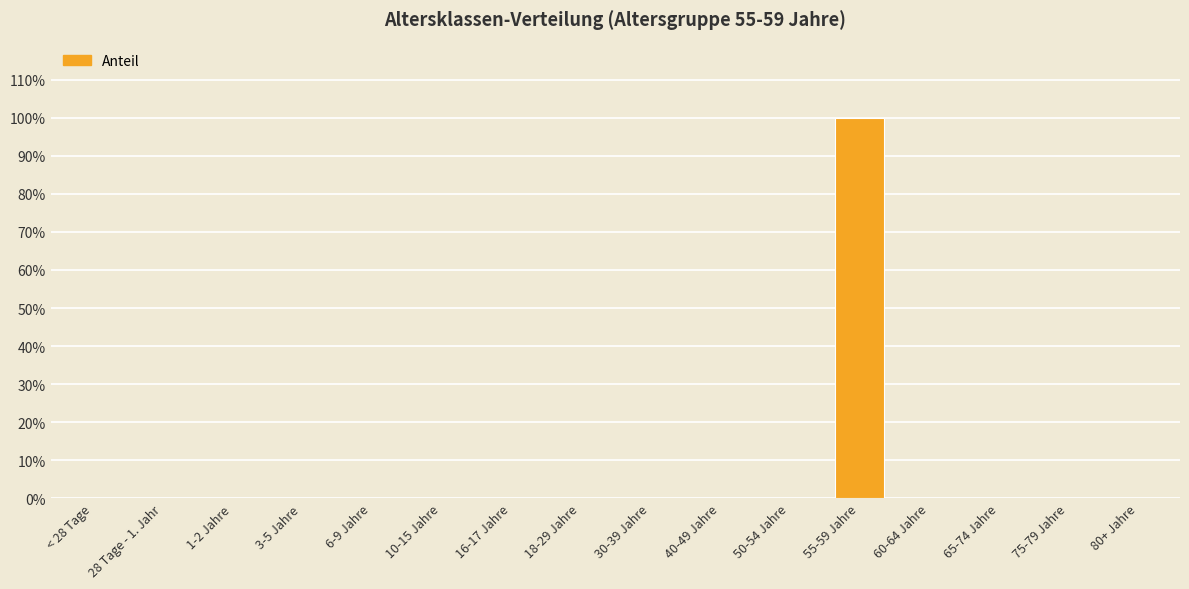

What is the change in value from 40-49 Jahre to 55-59 Jahre?

+1